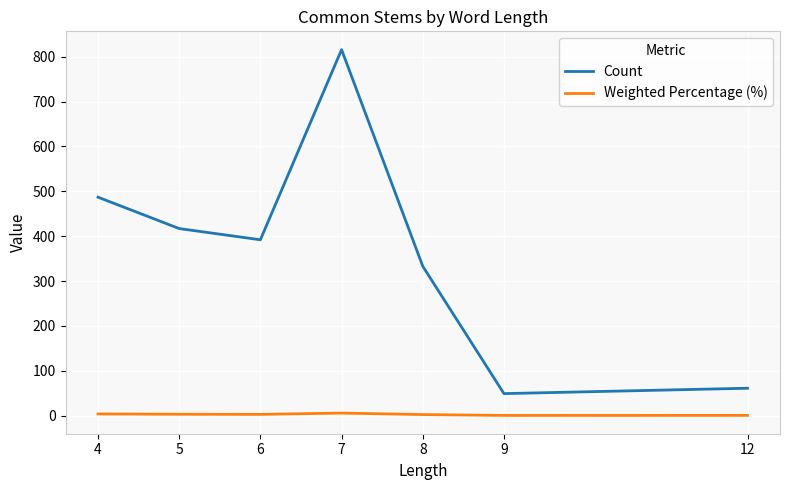

What is the sum of all Count values?

2555.0